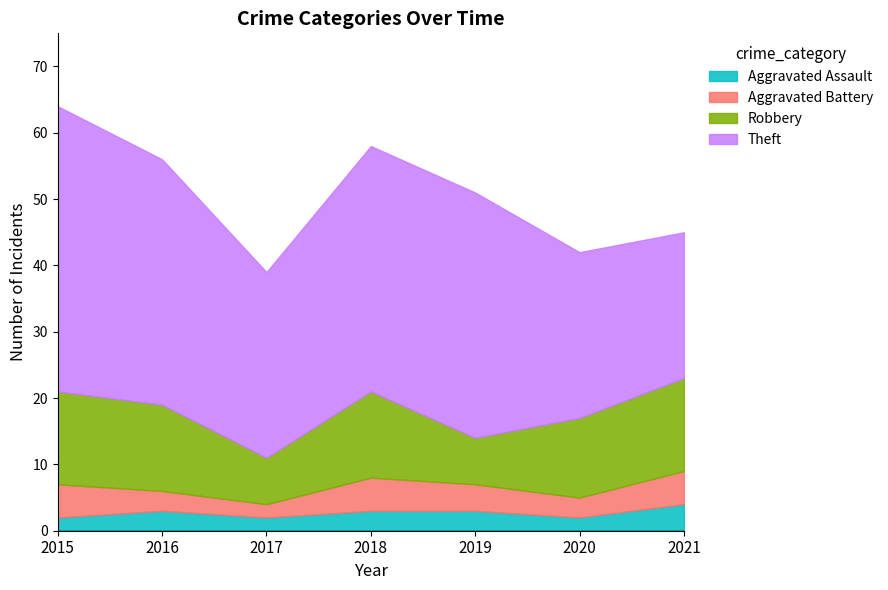

True or false: Aggravated Assault and Robbery intersect in this chart.

False